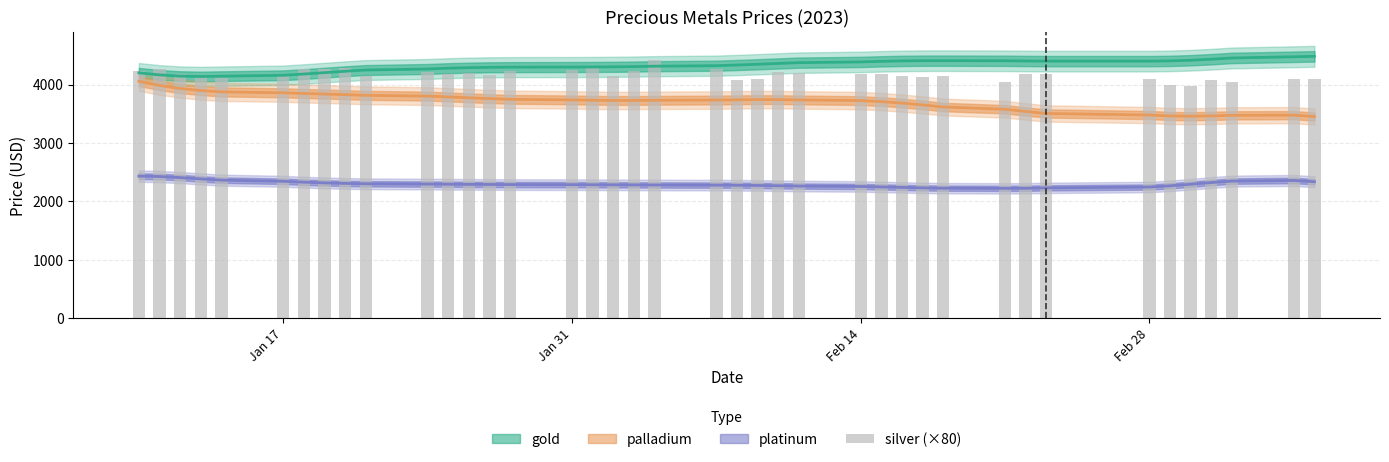

The chart shows a value of 1334.1 at Feb 28. True or false?

False